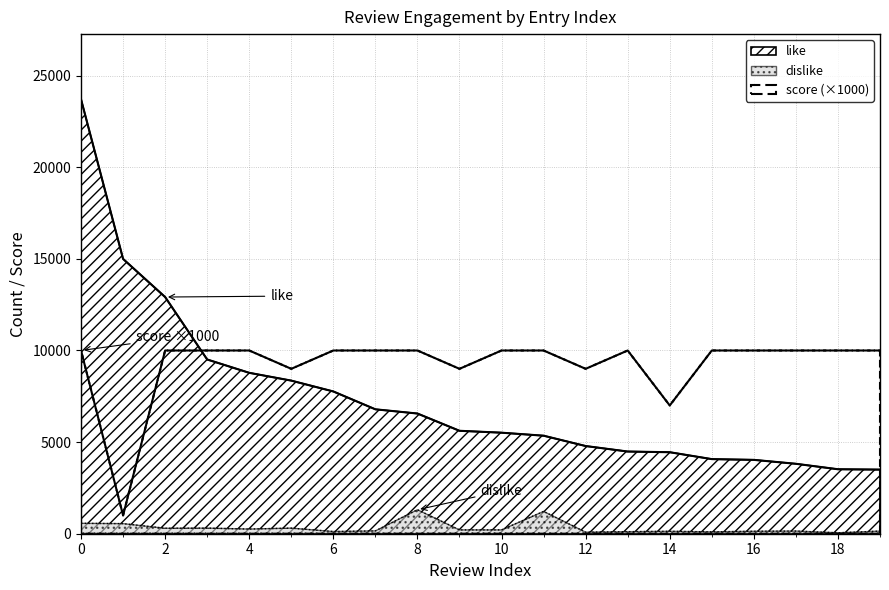

The value of dislike at 16 is 84. True or false?

False